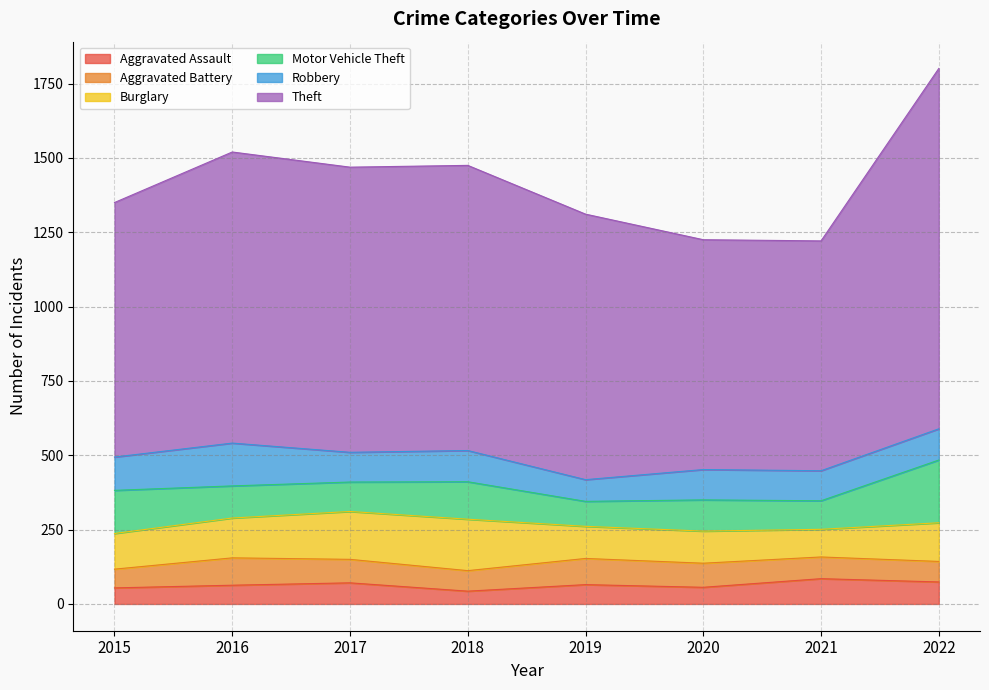

True or false: Theft has a value of 773 at 2021.

True